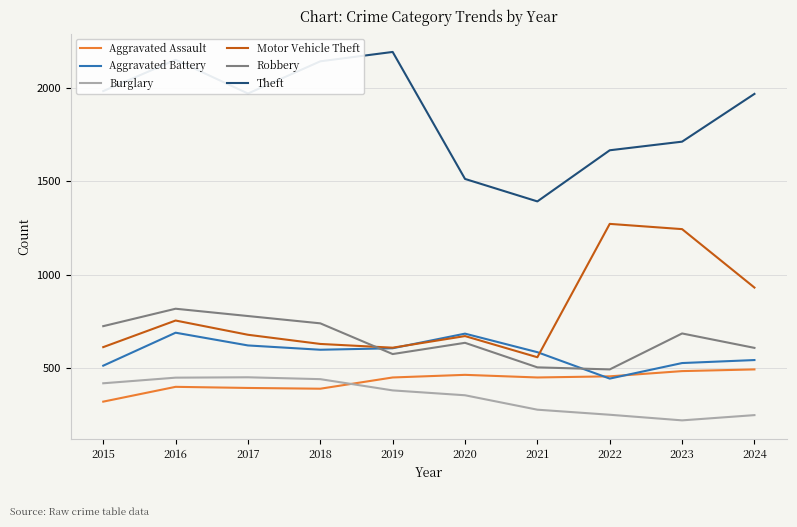

How many distinct data groups are displayed?

6